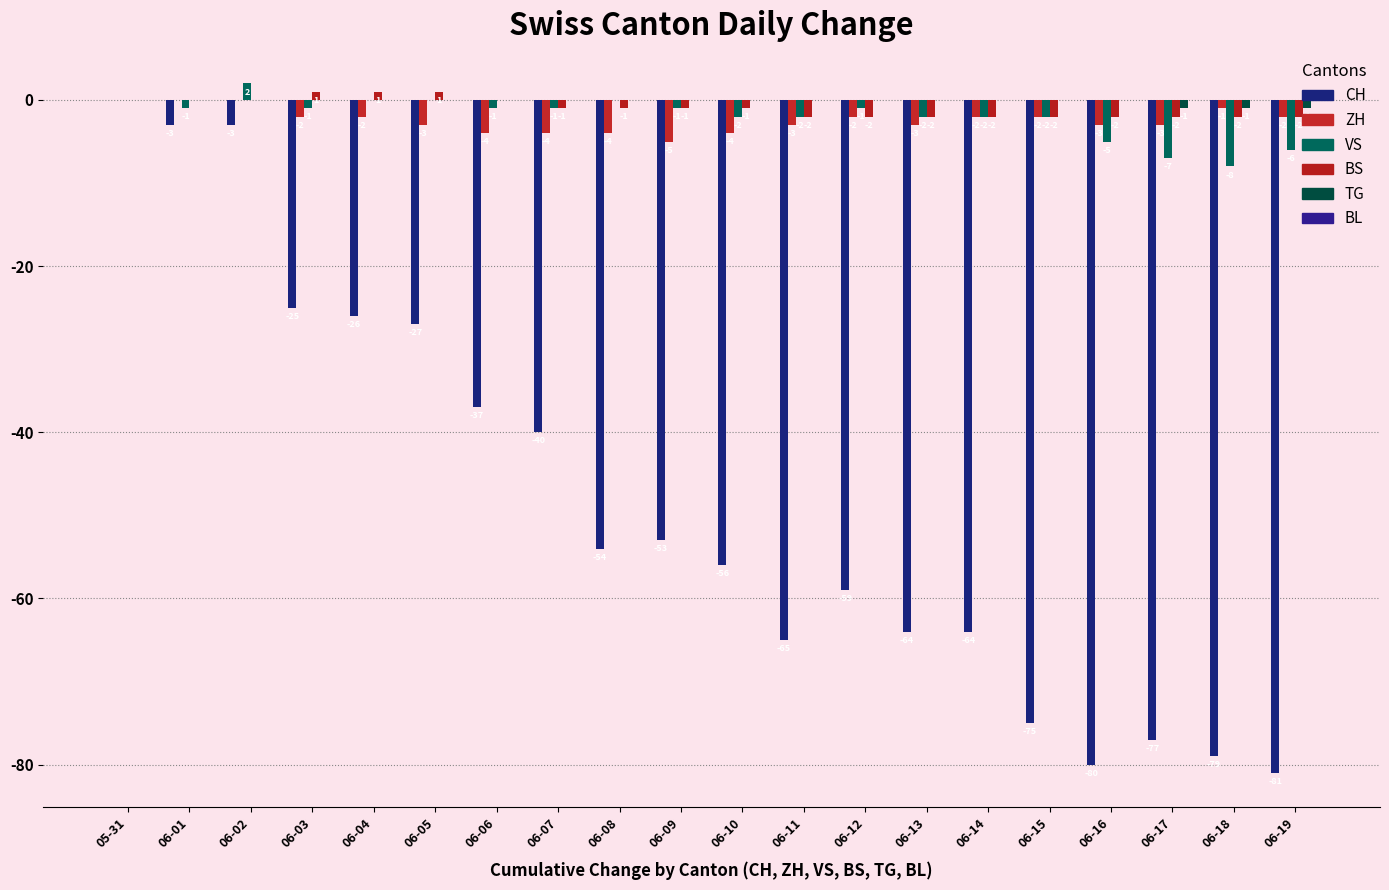

How many groups of bars are there?

20